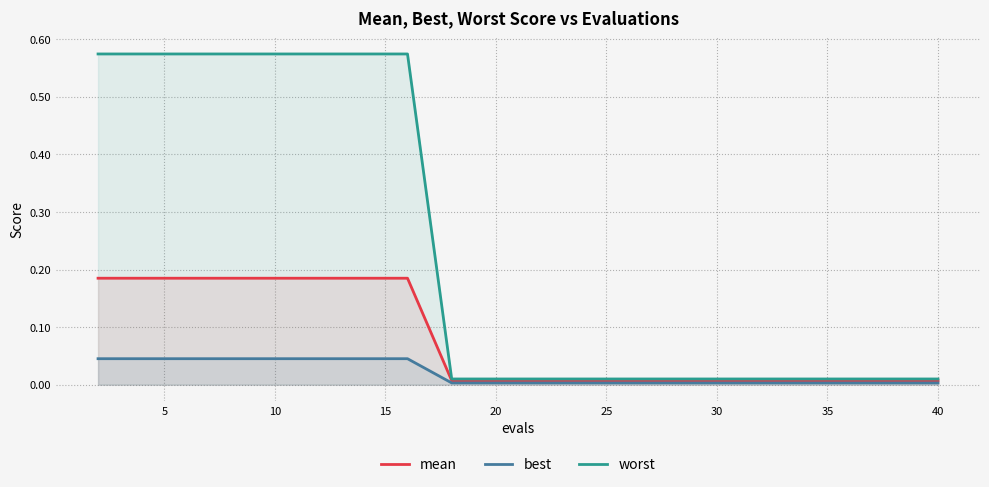

What is the average value of the worst series?

0.2